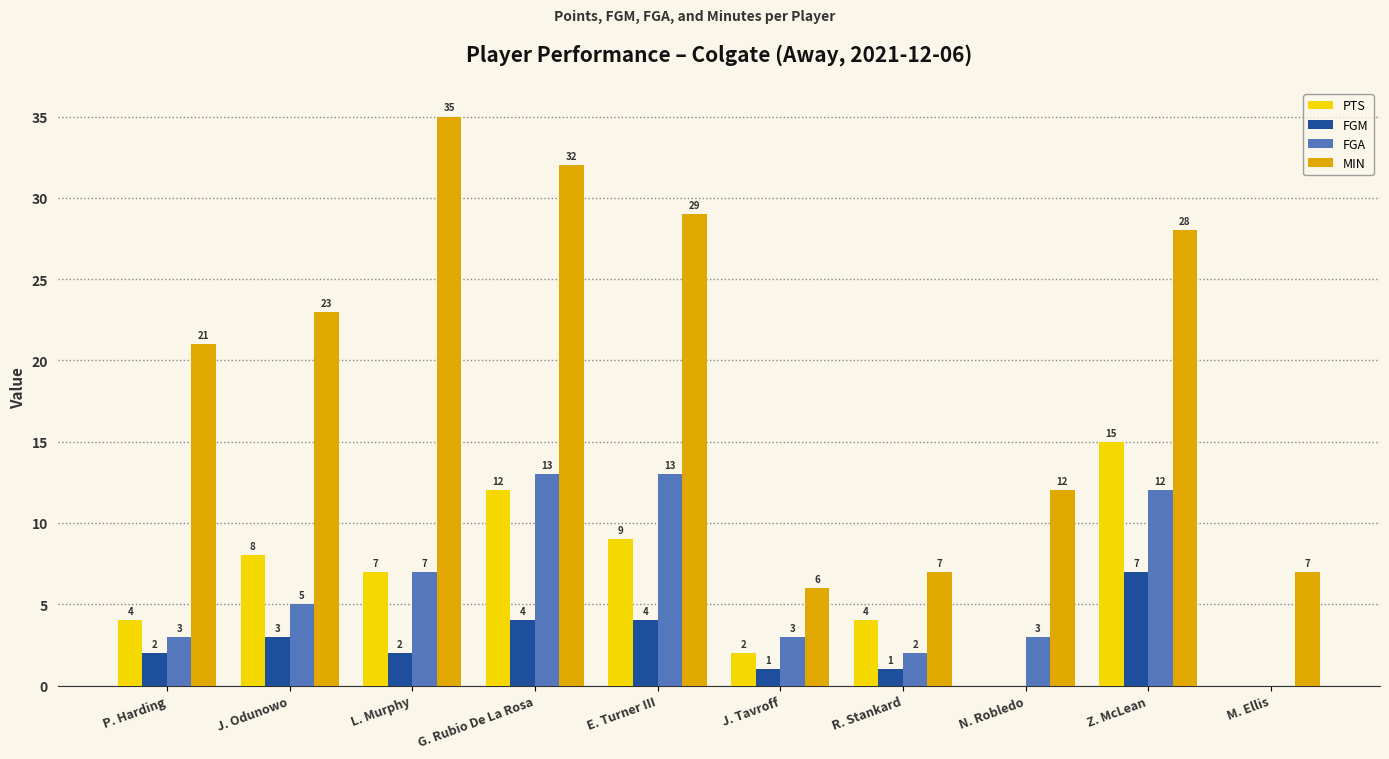

Count the number of data series in this chart.

4